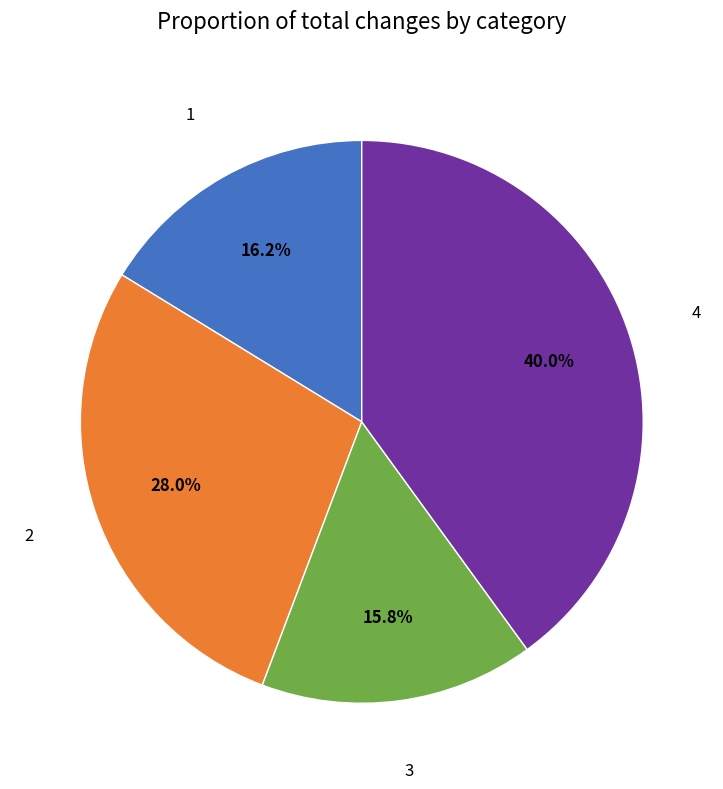

Is there any slice that represents more than half of the pie?

No